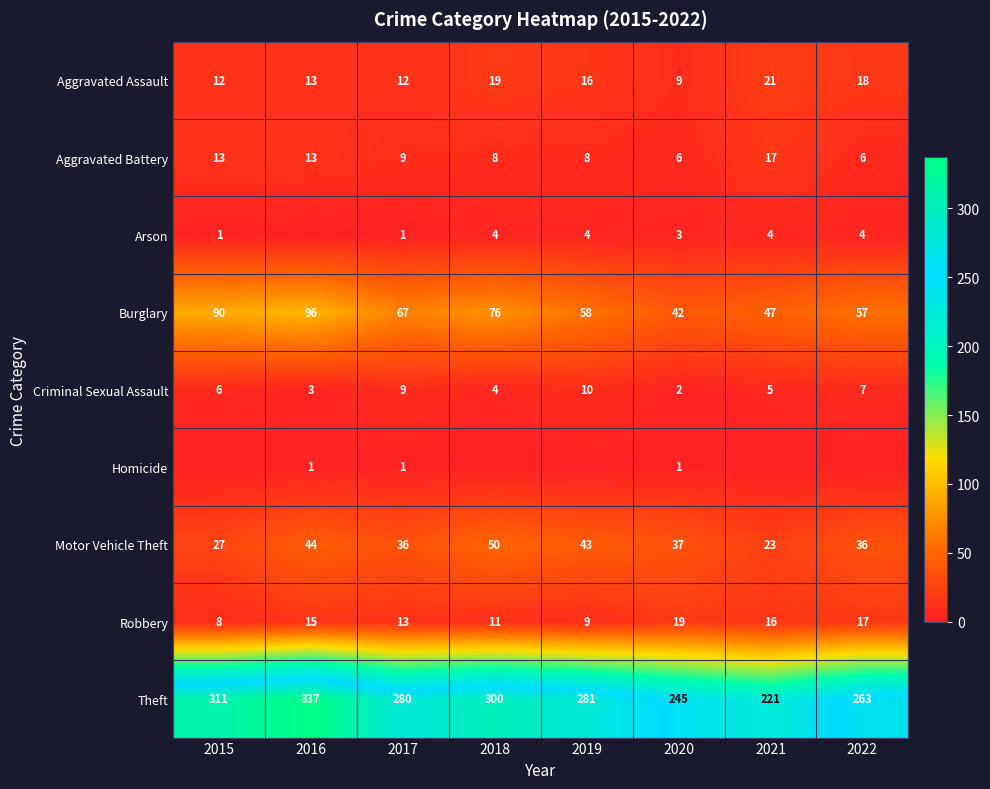

What is the spread (max minus min) of values at 2017?

279